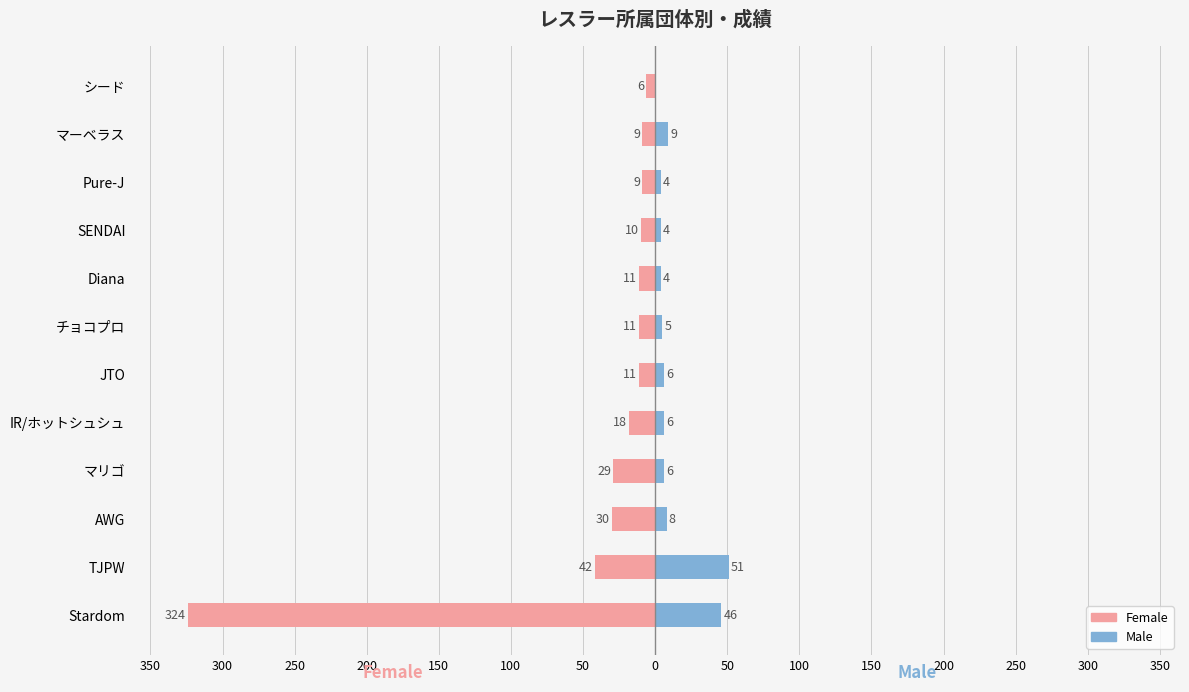

What is the sum of all Male values?

149